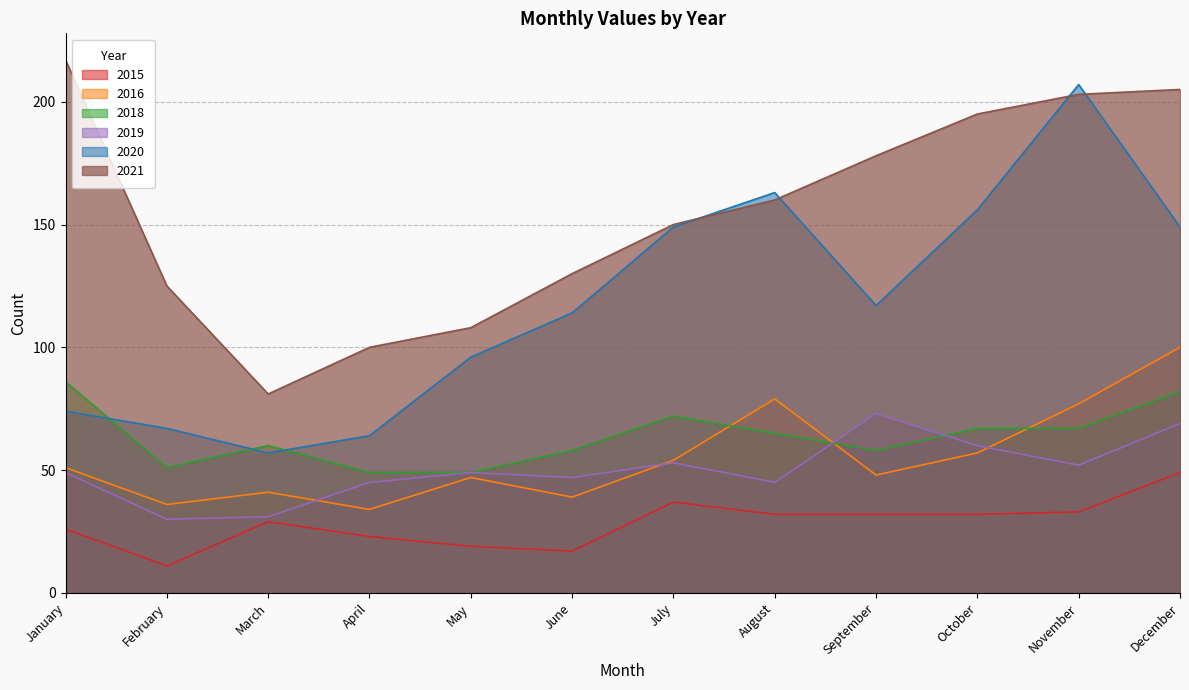

What is the difference between the maximum and second lowest values in the 2018 series?

37